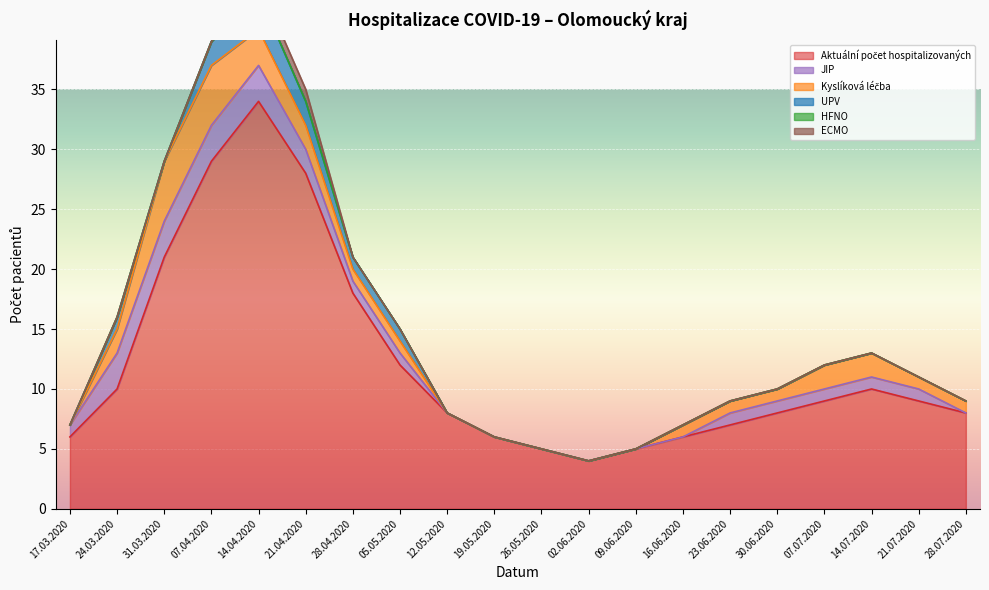

At 09.06.2020, list the series in order from smallest to largest.

Kyslíková léčba, HFNO, UPV, JIP, ECMO, Aktuální počet hospitalizovaných